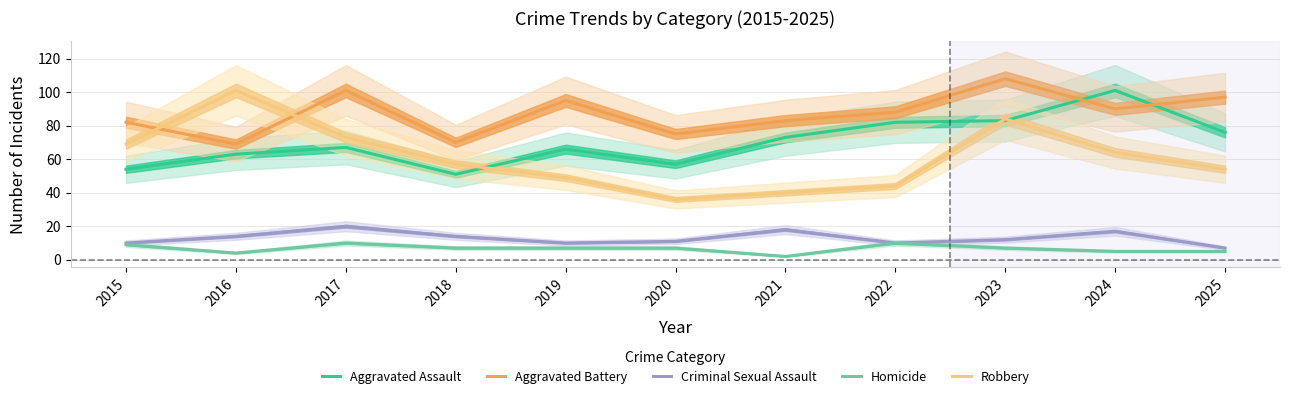

Reading left to right, what are all the values shown in this chart?

Aggravated Assault: 2015=54	2016=63	2017=67	2018=51	2019=66	2020=57	2021=73	2022=82	2023=83	2024=101	2025=76
Aggravated Battery: 2015=82	2016=69	2017=101	2018=70	2019=95	2020=75	2021=83	2022=88	2023=108	2024=90	2025=97
Criminal Sexual Assault: 2015=10	2016=14	2017=20	2018=14	2019=10	2020=11	2021=18	2022=10	2023=12	2024=17	2025=7
Homicide: 2015=9	2016=4	2017=10	2018=7	2019=7	2020=7	2021=2	2022=10	2023=7	2024=5	2025=5
Robbery: 2015=69	2016=101	2017=73	2018=57	2019=49	2020=36	2021=40	2022=44	2023=84	2024=64	2025=54